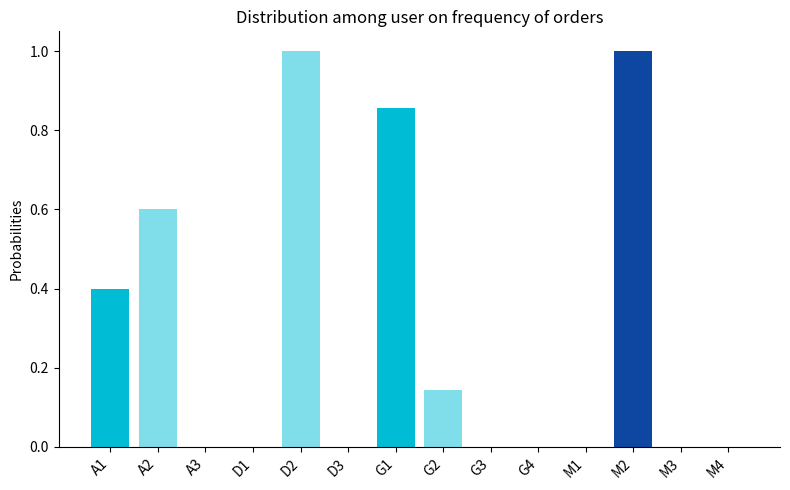

What is the sum of all values?

4.0